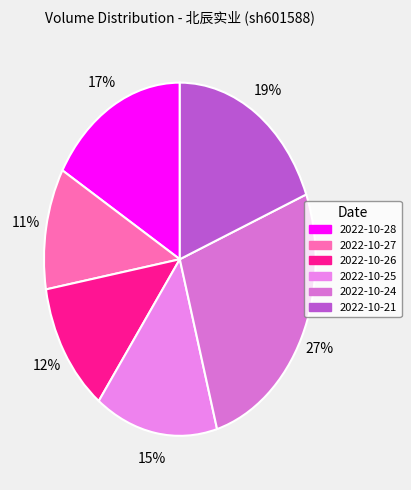

The 2022-10-26 slice represents 12% of the pie. True or false?

True